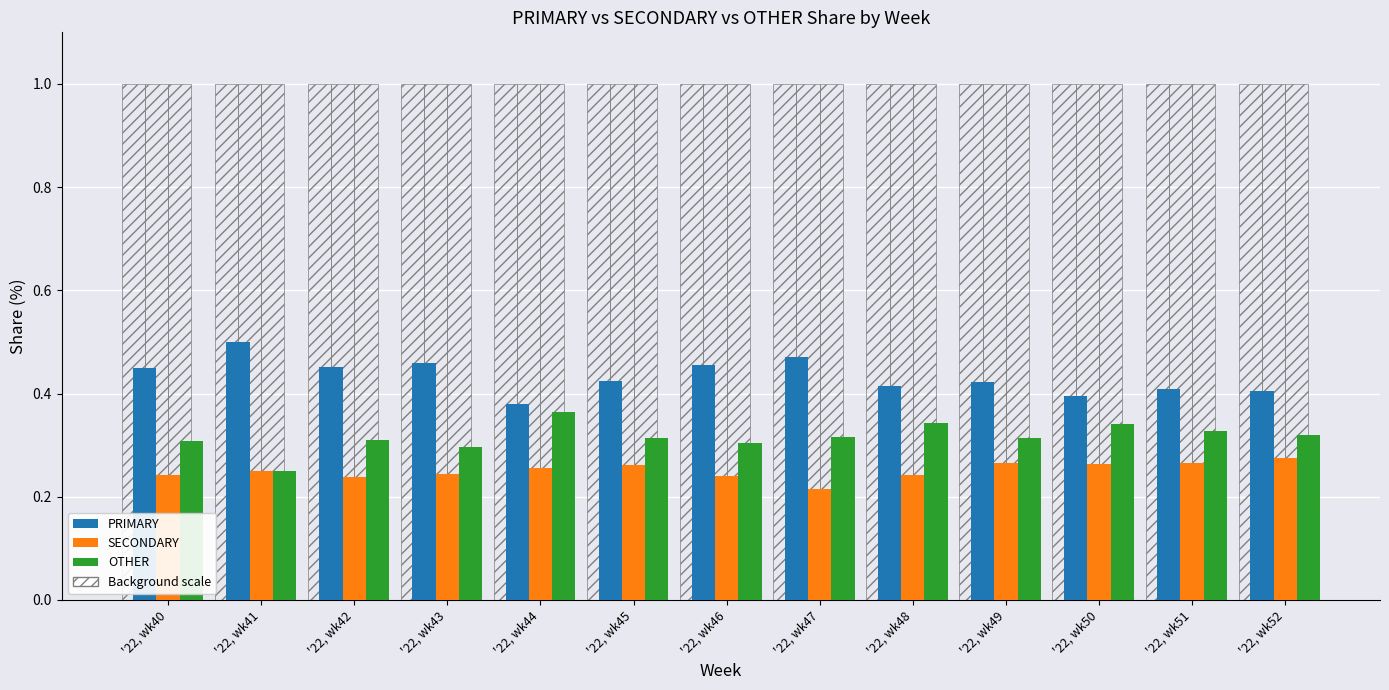

True or false: PRIMARY has a value of 0.7 at '22, wk43.

False